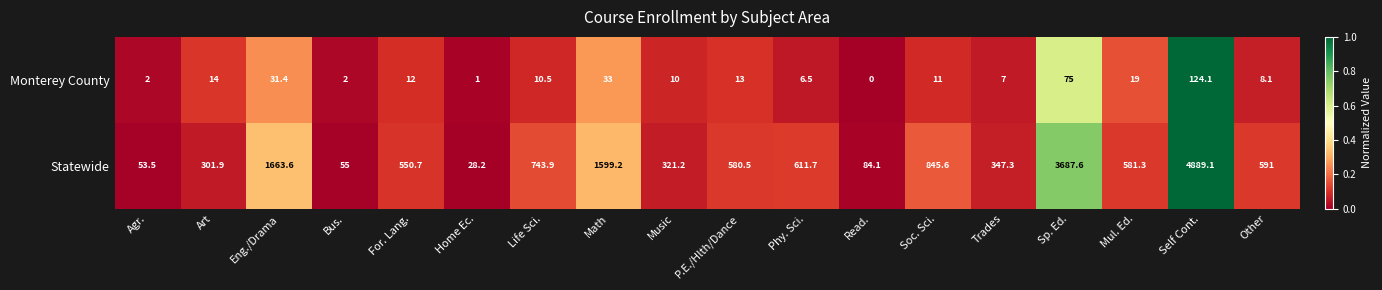

The value of Statewide at Math is 1599.2. True or false?

True